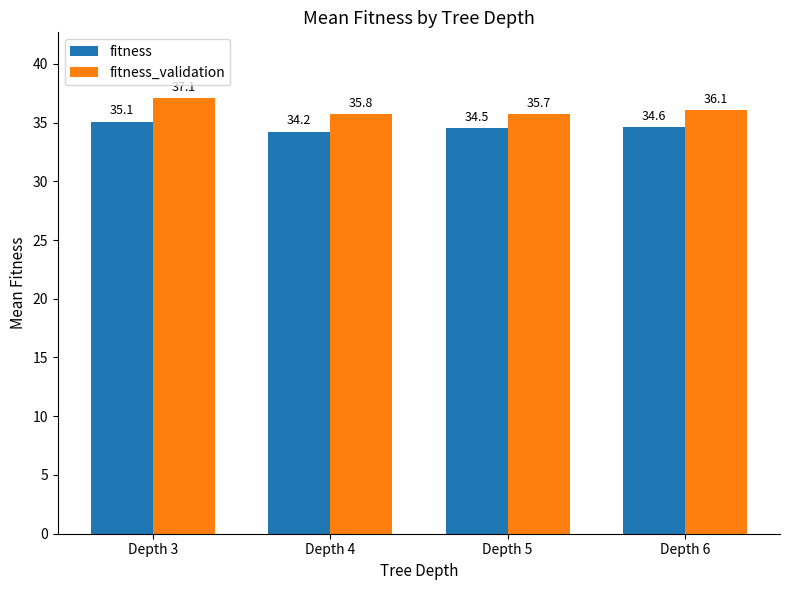

What is the total value across all series at Depth 4?

70.0